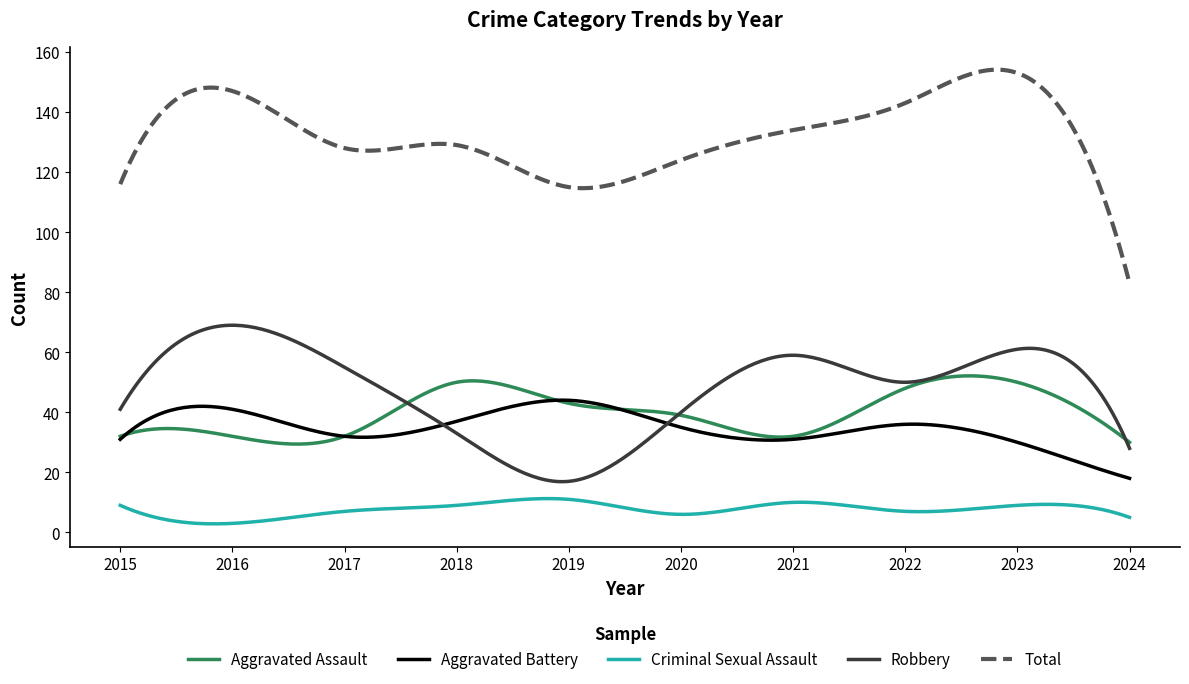

Which series has the widest spread of values?

Total